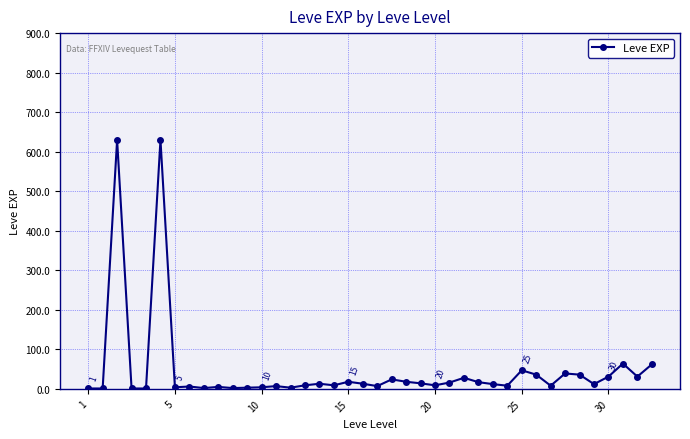

True or false: the data has more than 2 interior local peaks.

True